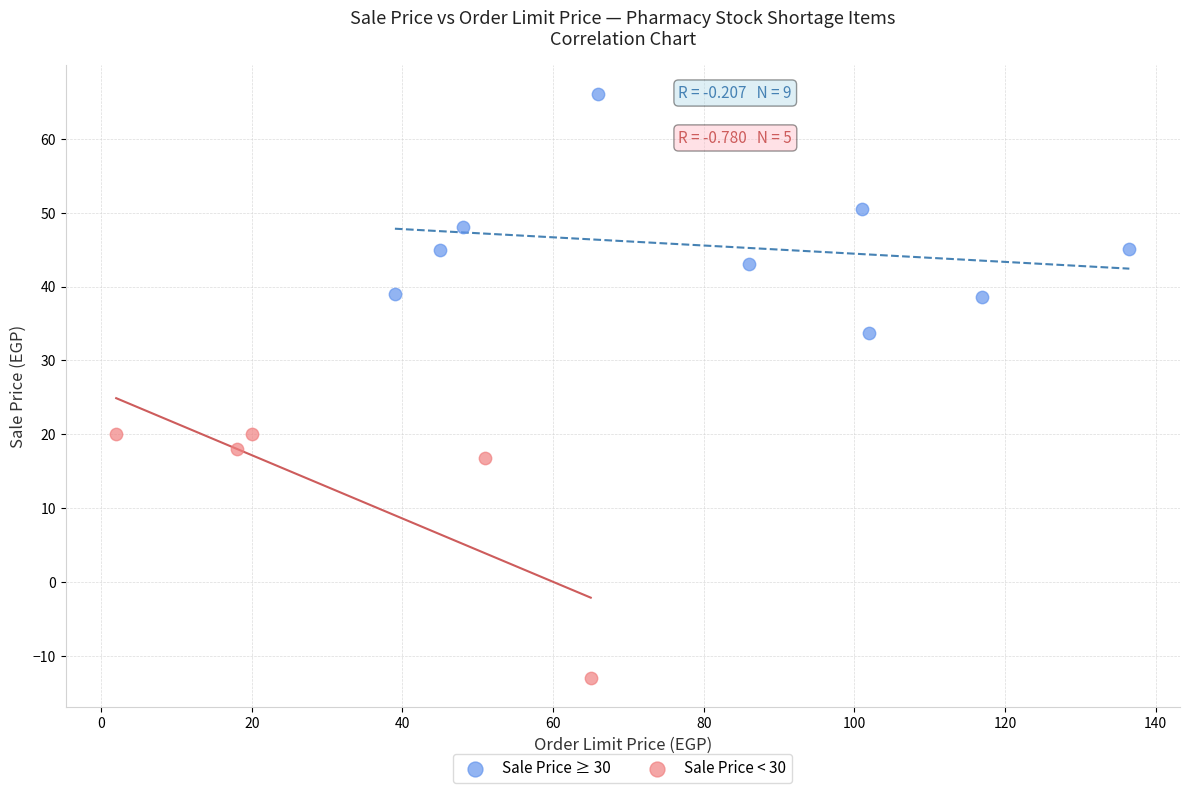

What are all the series names shown in the legend?

Sale Price ≥ 30, Sale Price < 30